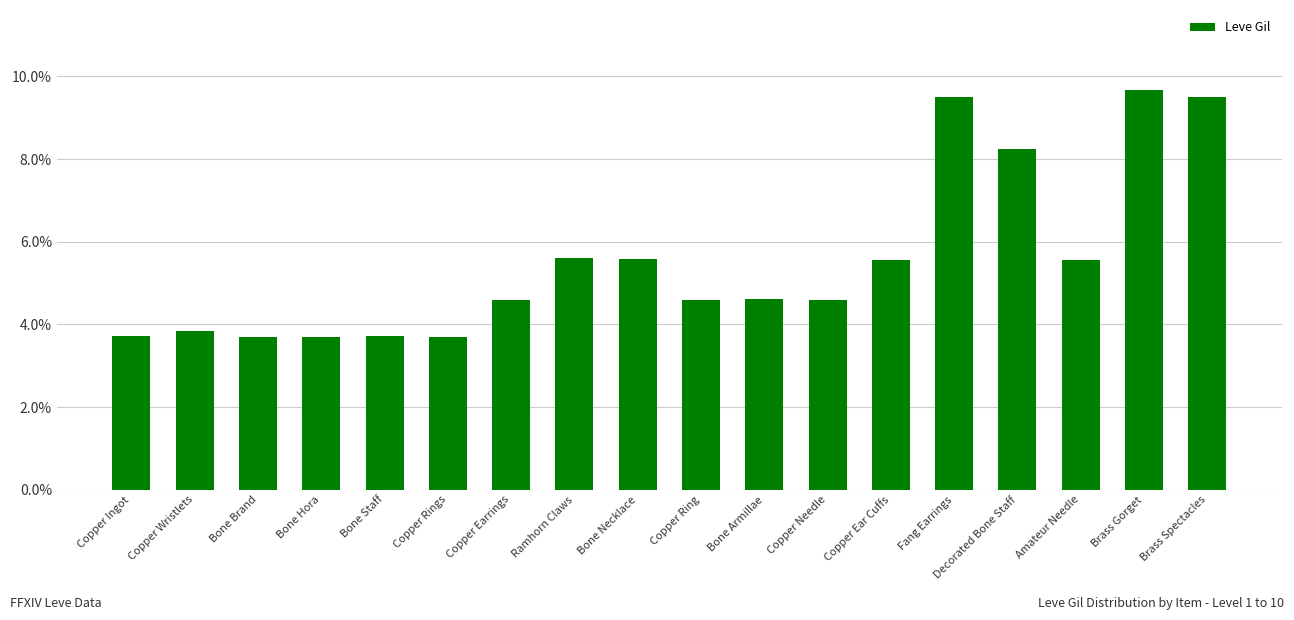

Are the bars horizontal?

No